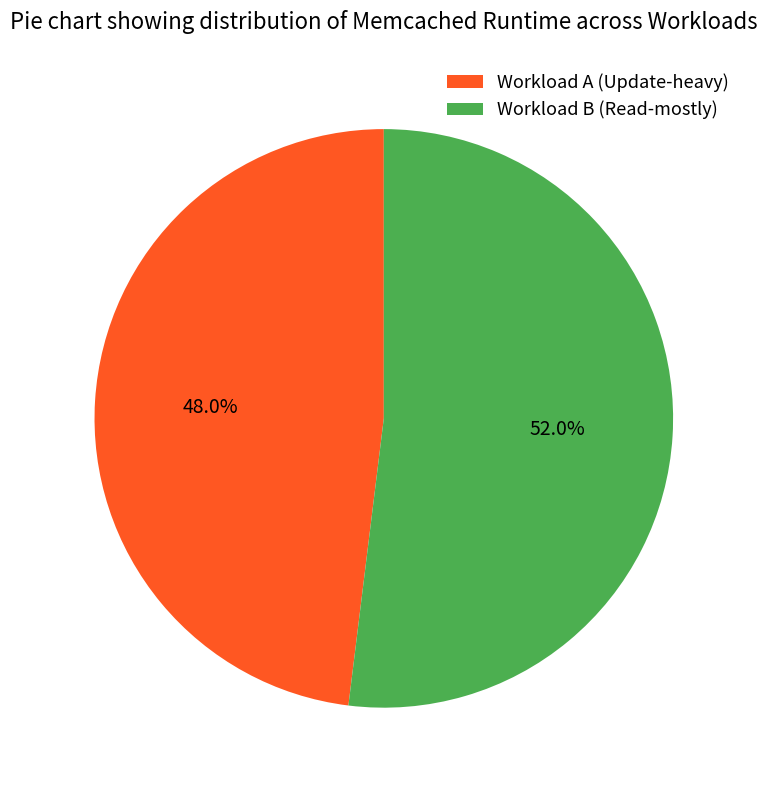

What percentage is NOT represented by Workload B (Read-mostly)?

48.0%